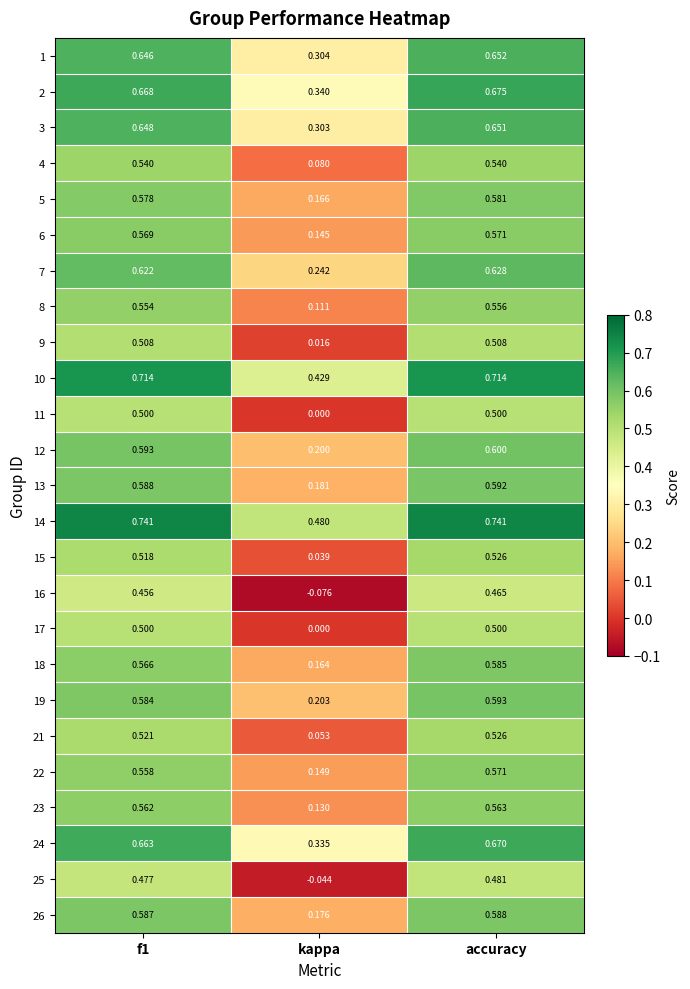

At which category is the sum across all series the highest?

accuracy